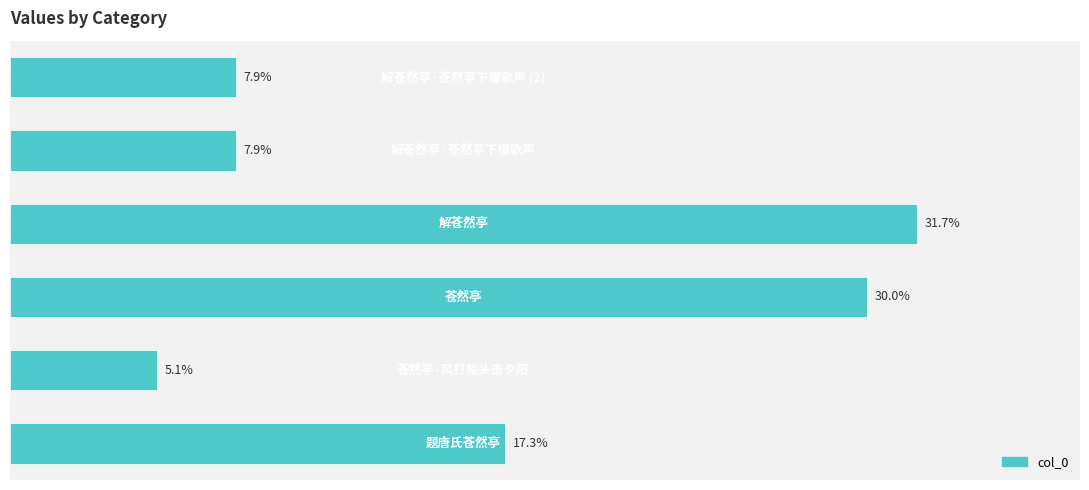

Are the bars horizontal?

Yes